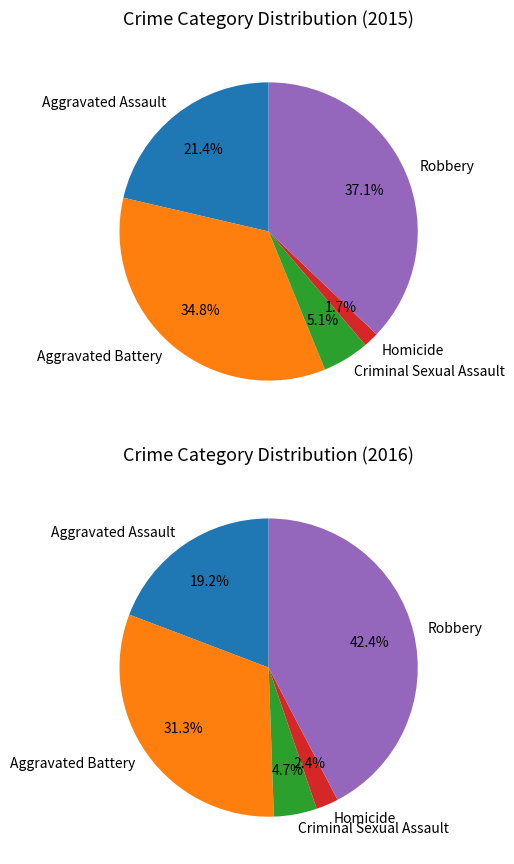

Which has a higher value, Aggravated Battery or Criminal Sexual Assault?

Aggravated Battery